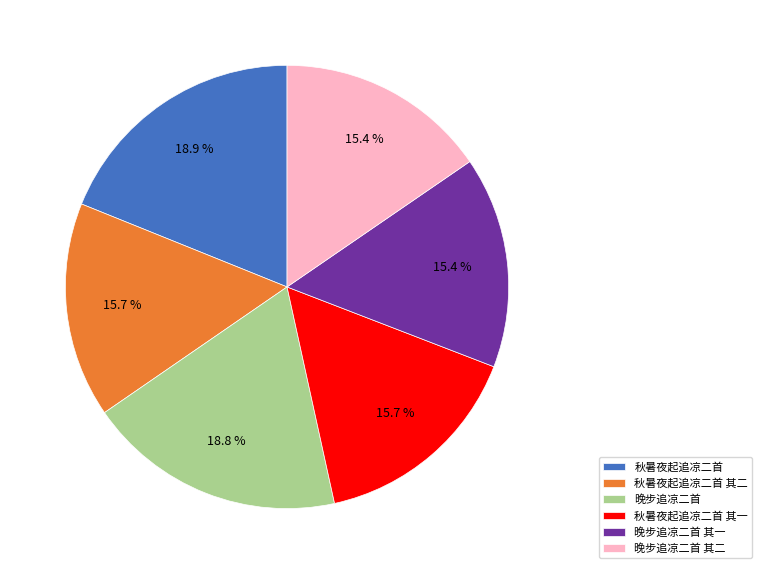

To the nearest percent, what is the average slice percentage?

17%